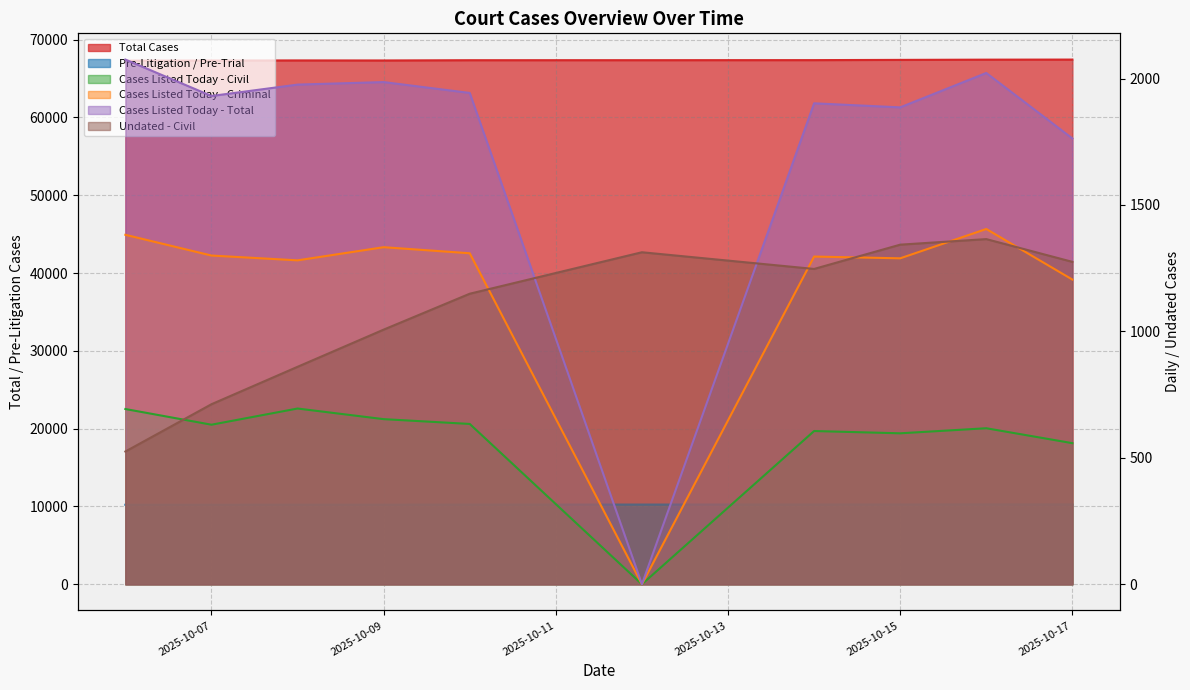

The Cases Listed Today - Criminal series shows 1405 at 2025-10-16. True or false?

True